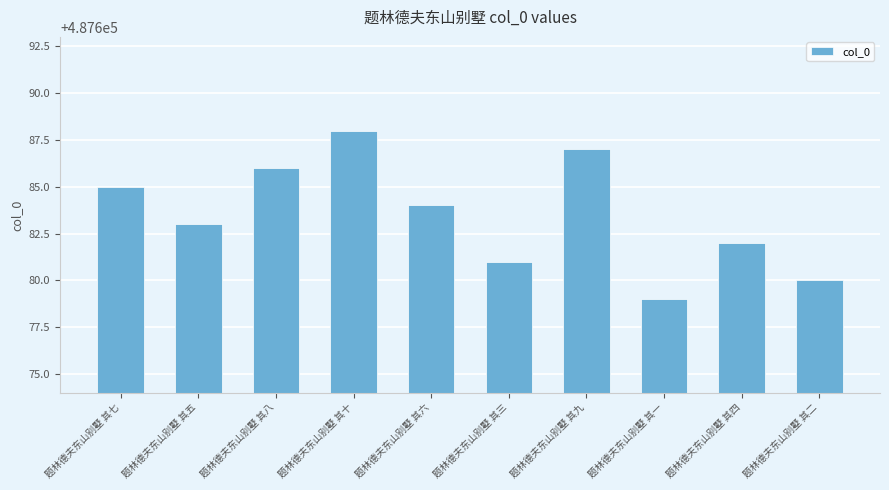

Are the bars horizontal?

No